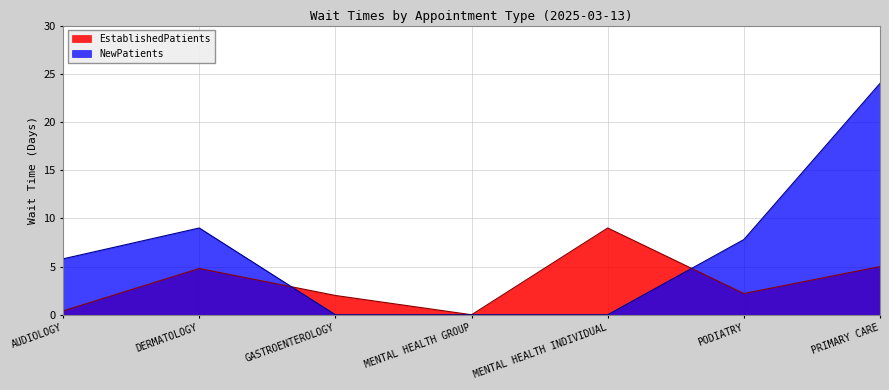

What is the approximate value of EstablishedPatients at DERMATOLOGY?

4.8